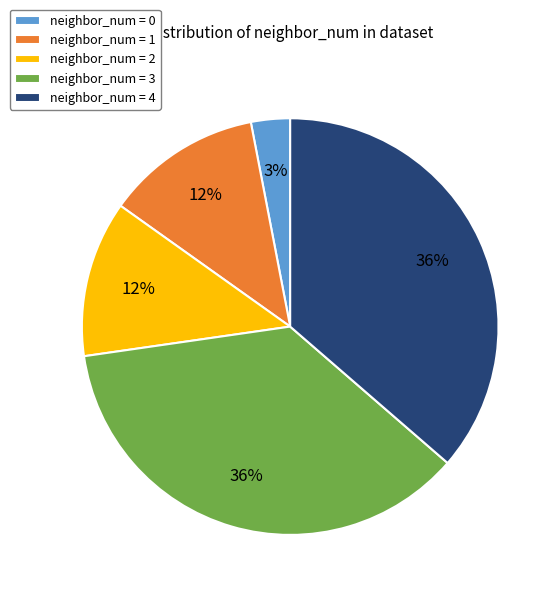

How many slices are in this pie chart?

5